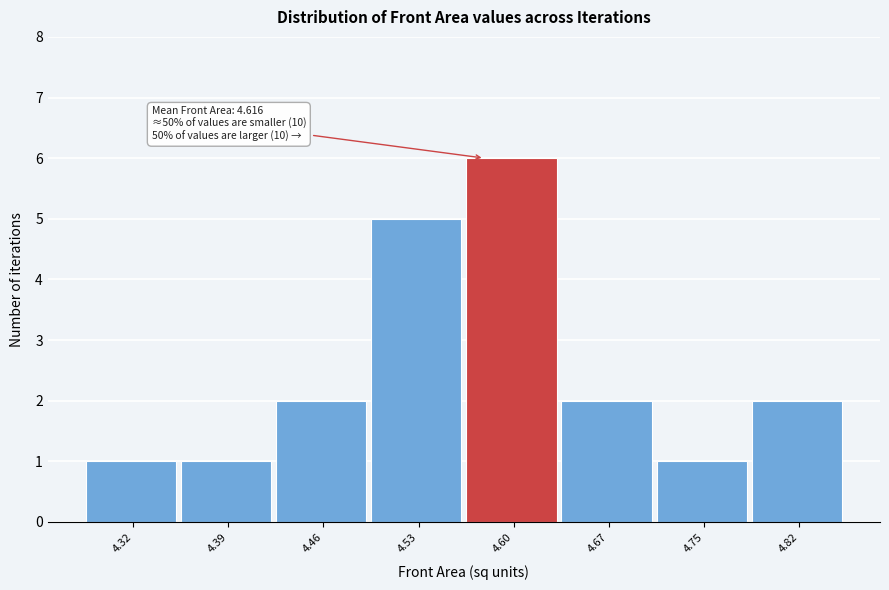

Reading left to right, transcribe all the data shown in this chart.

4.32=1	4.39=1	4.46=2	4.53=5	4.60=6	4.67=2	4.75=1	4.82=2